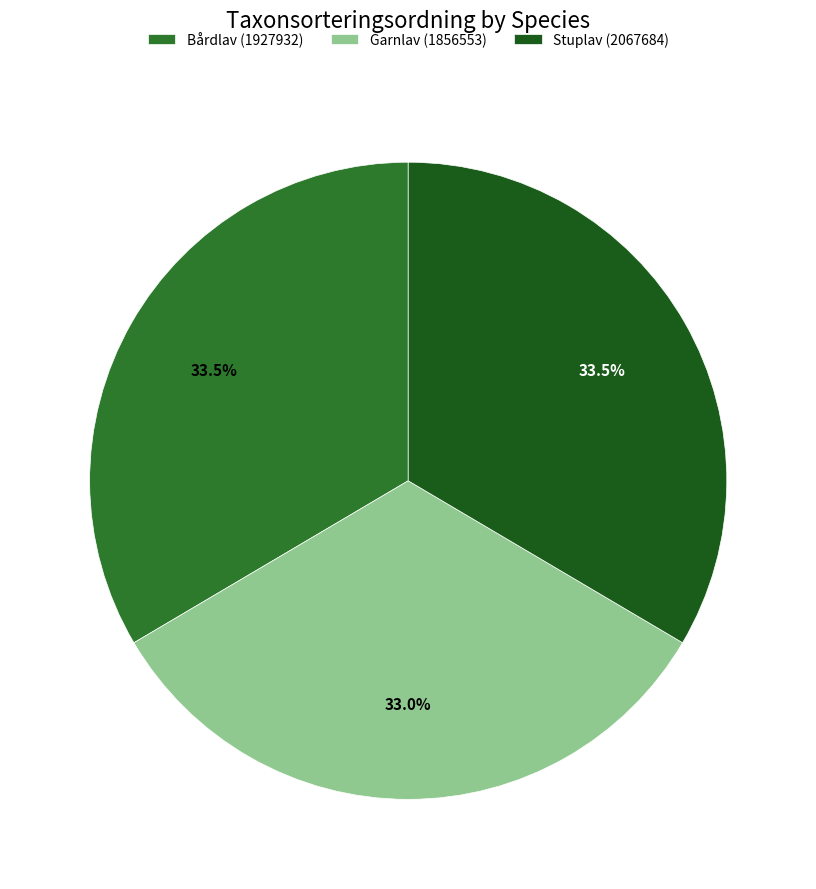

Is the sum of Garnlav (1856553) and Bårdlav (1927932) greater than half?

Yes